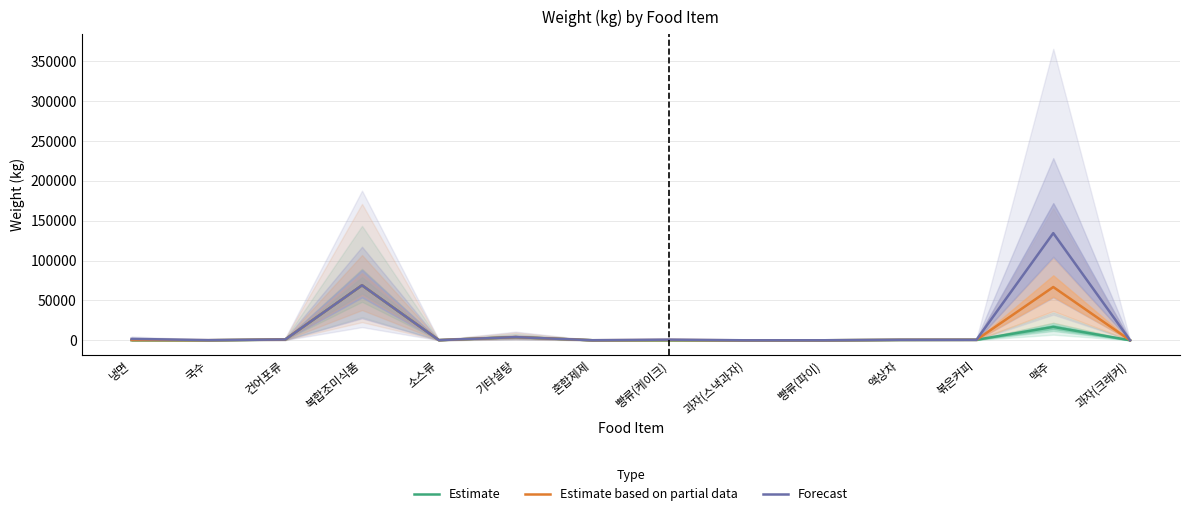

At 과자(크래커), list the series in order from smallest to largest.

Estimate, Estimate based on partial data, Forecast